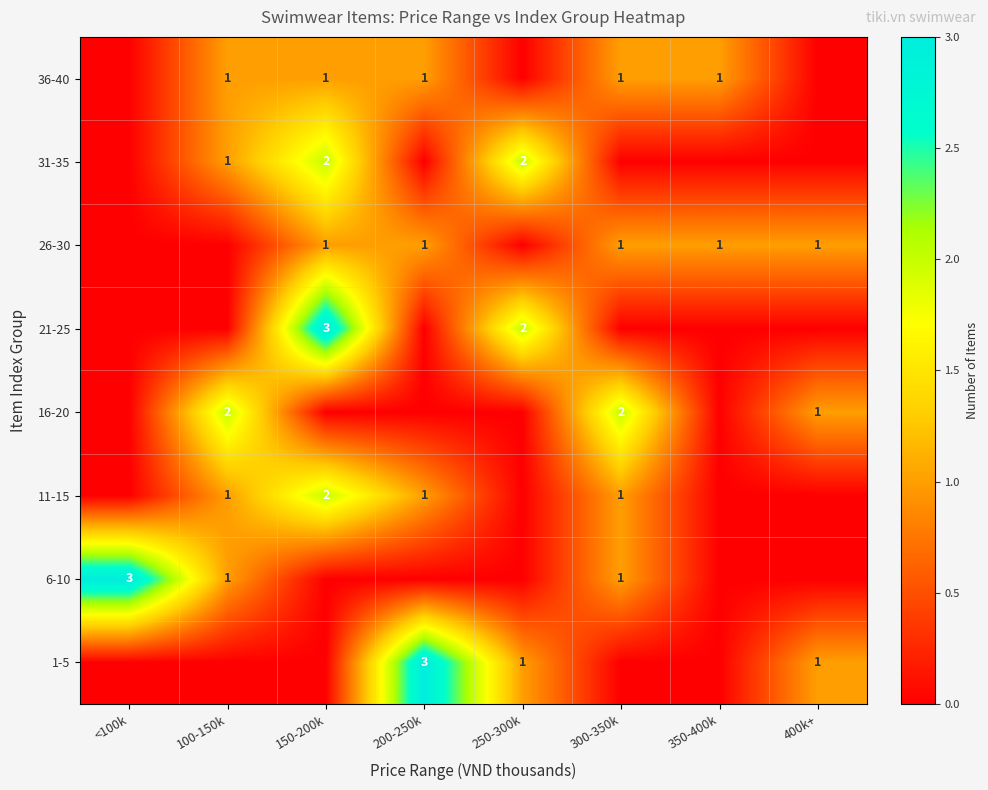

Which has a higher value, 400k+ or <100k?

400k+